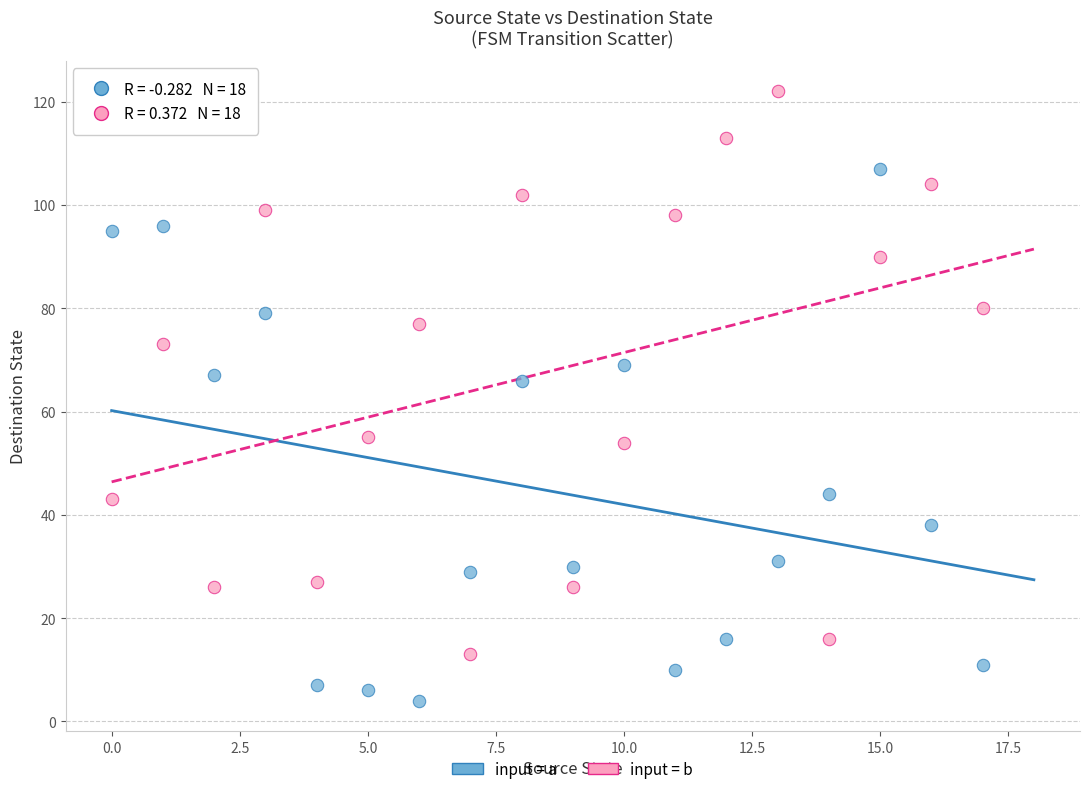

Across all data points, what is the range of Y values (max minus min)?

118